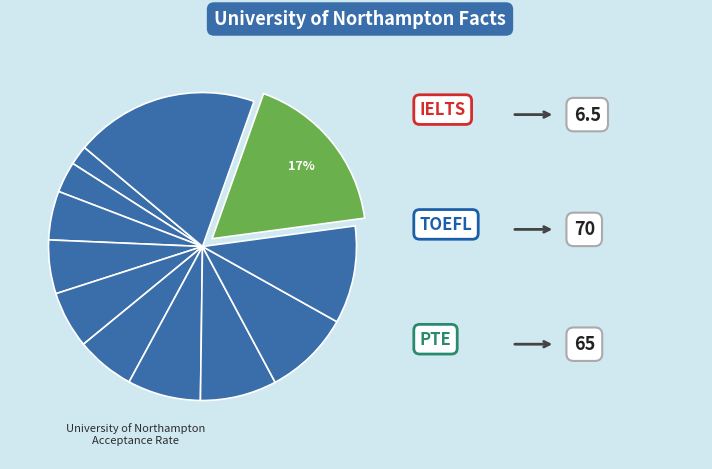

To the nearest percent, what is the average slice percentage?

8%